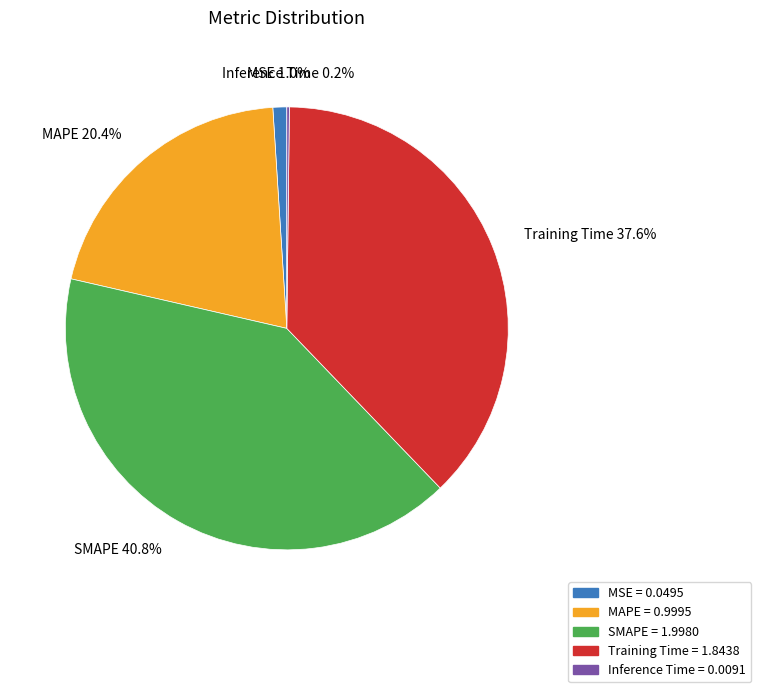

To the nearest percent, what is the difference between the largest and smallest slice percentages?

41%